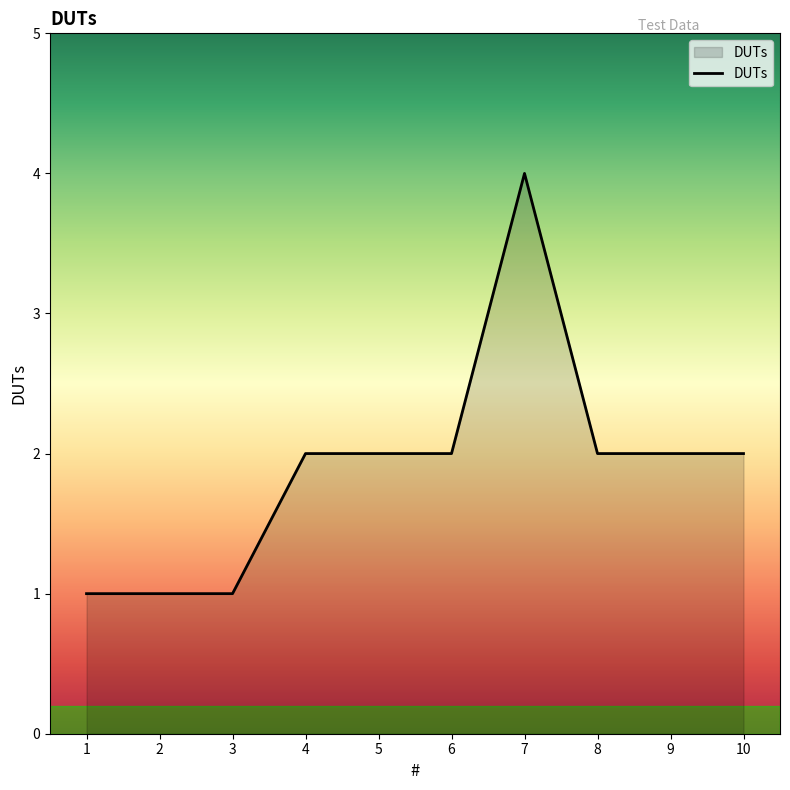

The chart shows a value of 4 at 7. True or false?

True